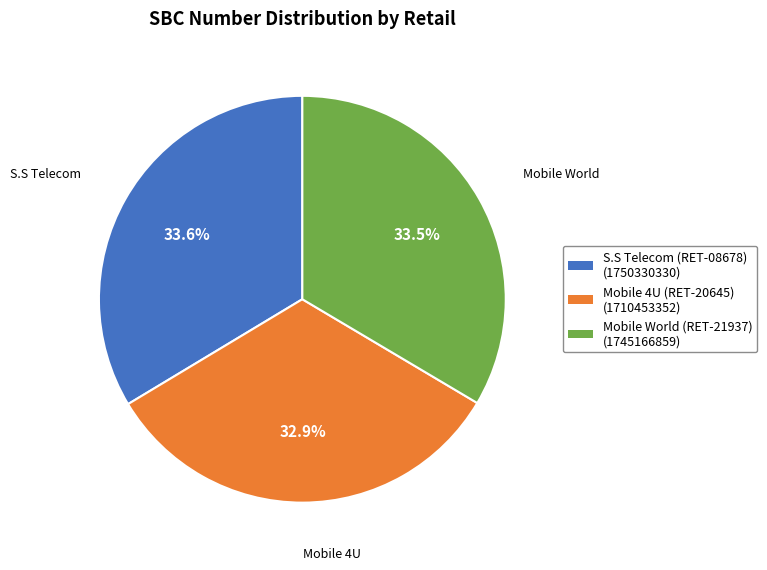

Is there any slice that represents more than half of the pie?

No